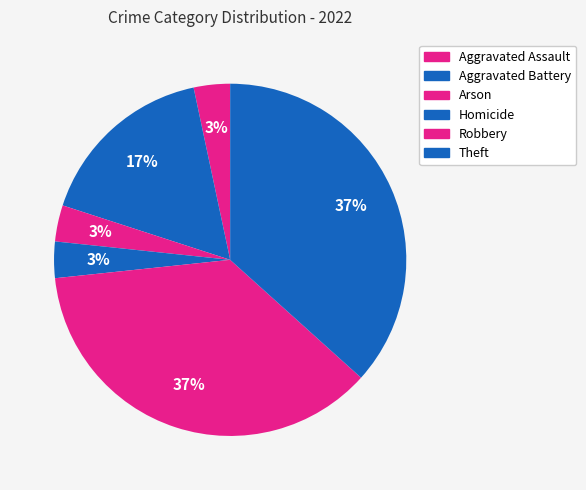

What percentage is NOT represented by Robbery?

63.3%